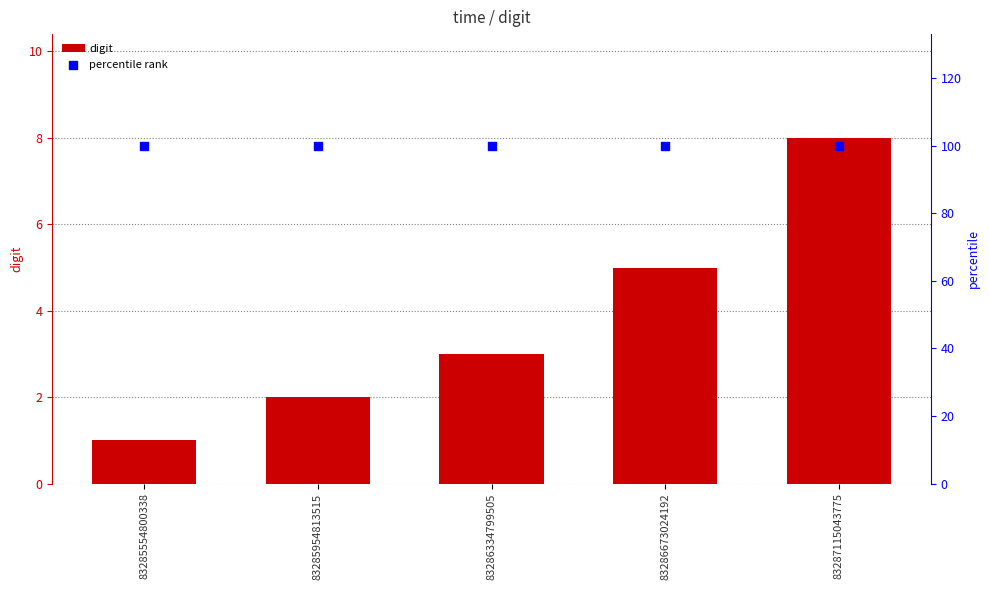

Which series has the largest Y range (max minus min)?

digit